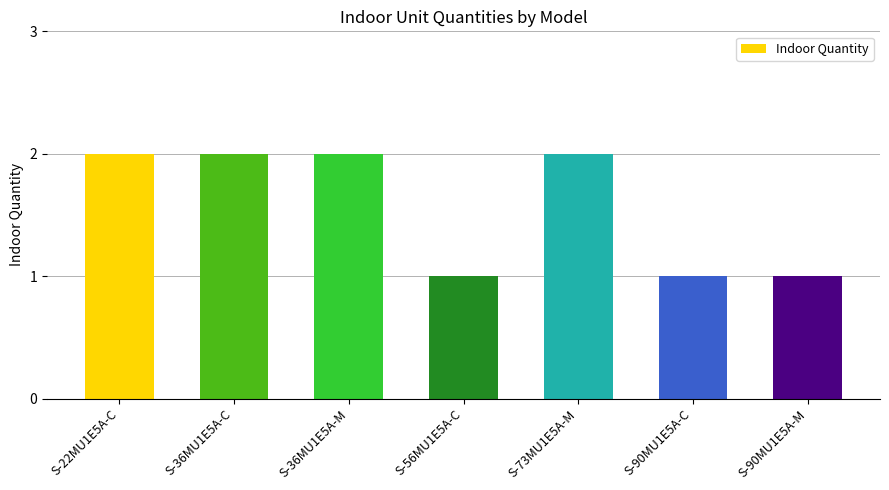

What is the value of the 3rd bar from the left?

2